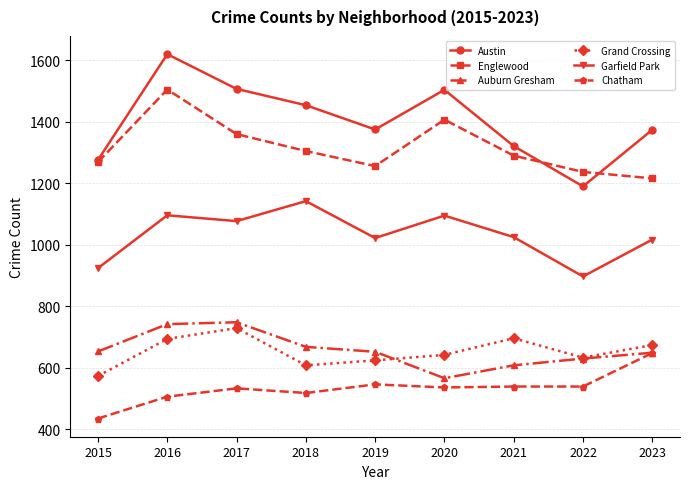

Read the Auburn Gresham value at 2022, to the nearest 10.

630